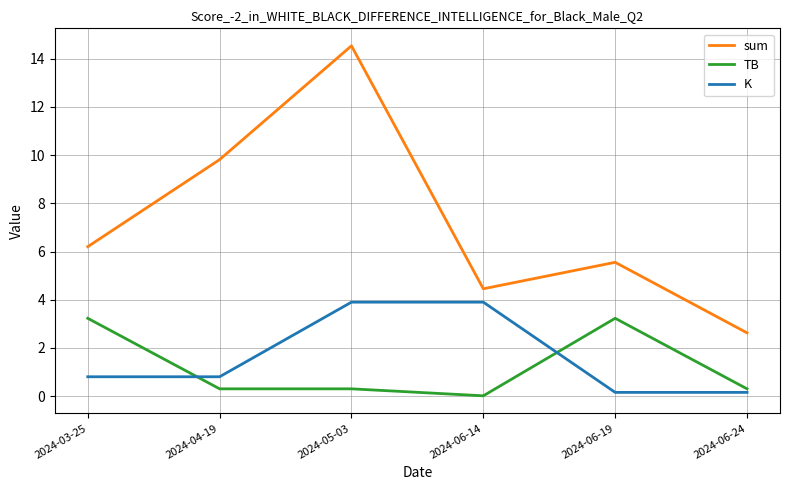

Rank the categories by sum value from highest to lowest.

2024-05-03, 2024-04-19, 2024-03-25, 2024-06-19, 2024-06-14, 2024-06-24